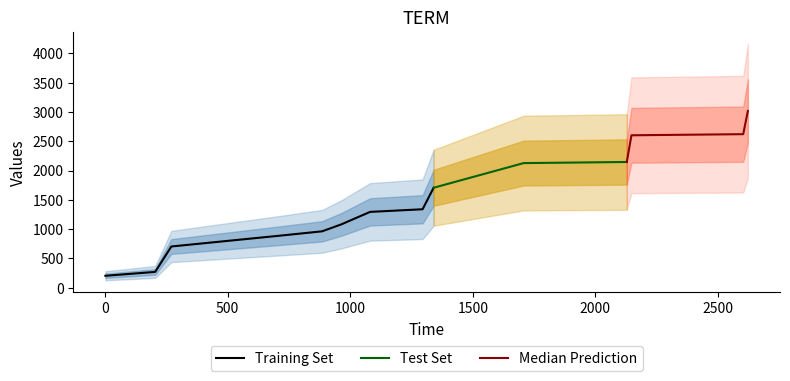

What value does the stop_time series have at 1081?

1294.0